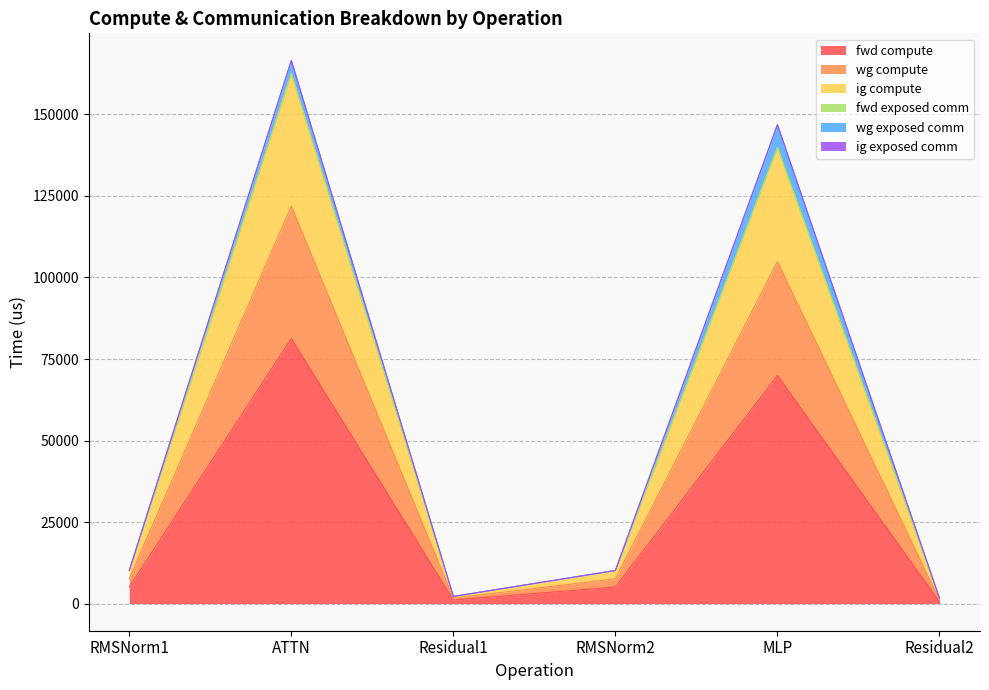

Does the chart display data point markers on the line(s)?

No